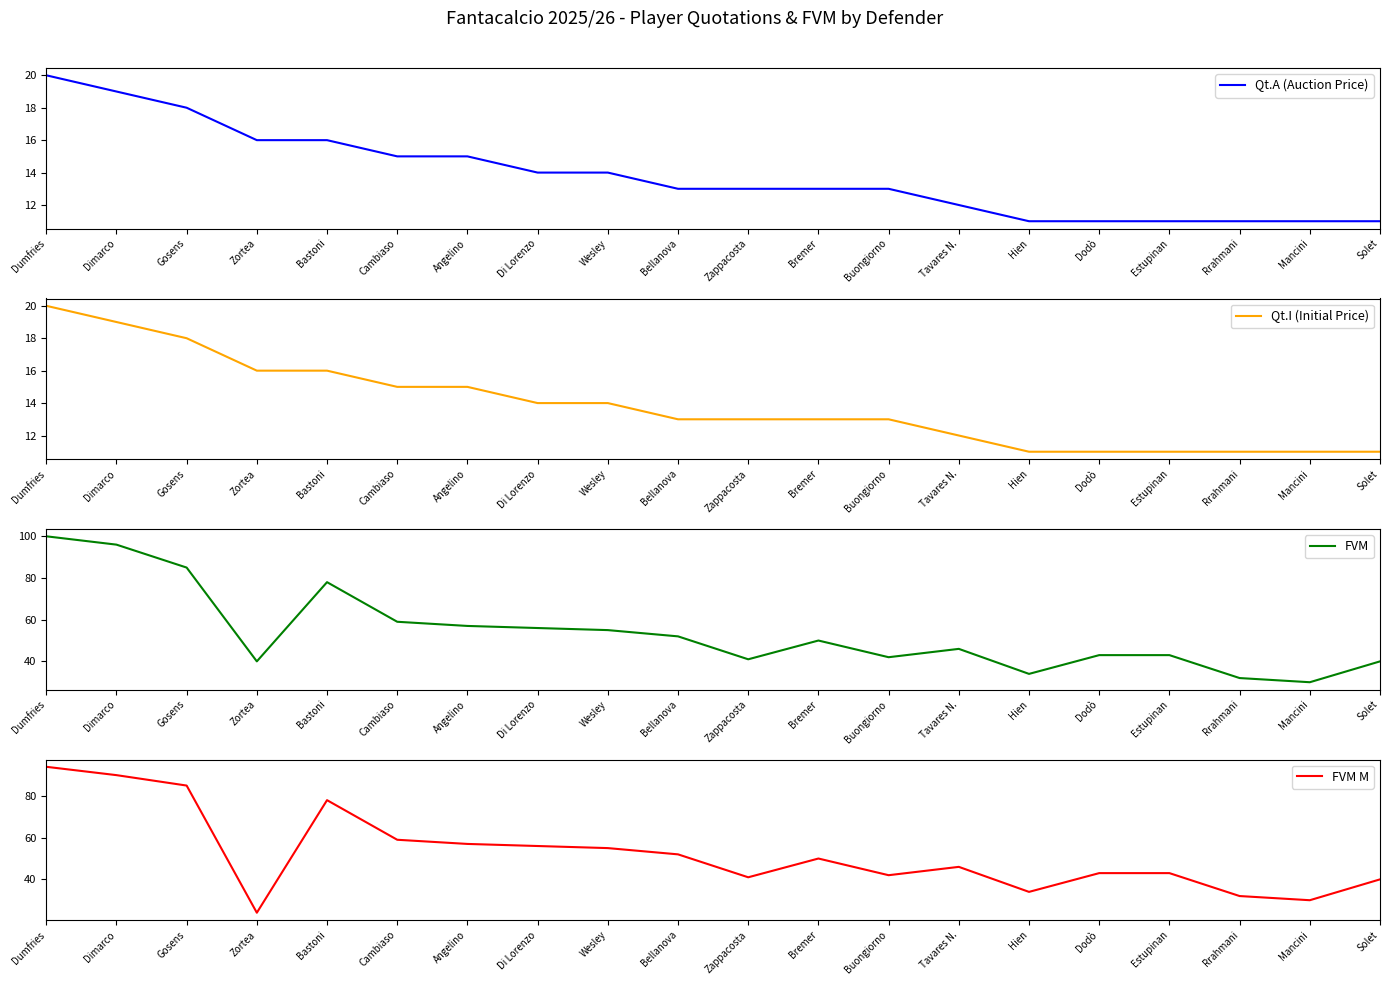

What is the maximum value for Qt.A (Auction Price)?

20